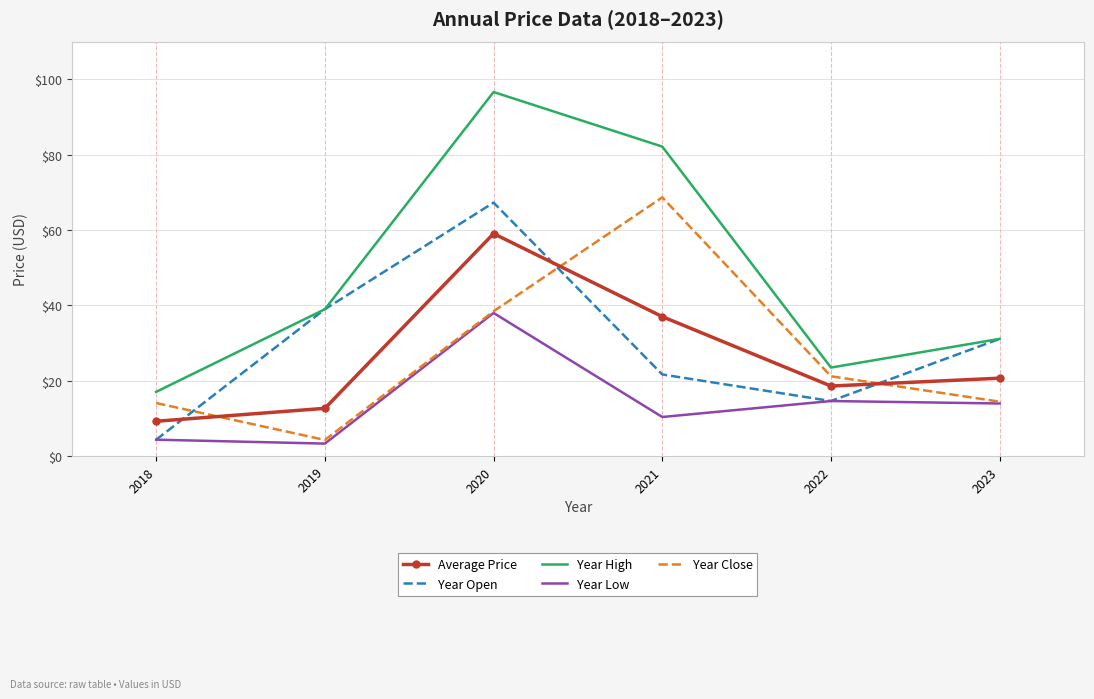

What is the approximate value of Year Low at 2021?

10.3